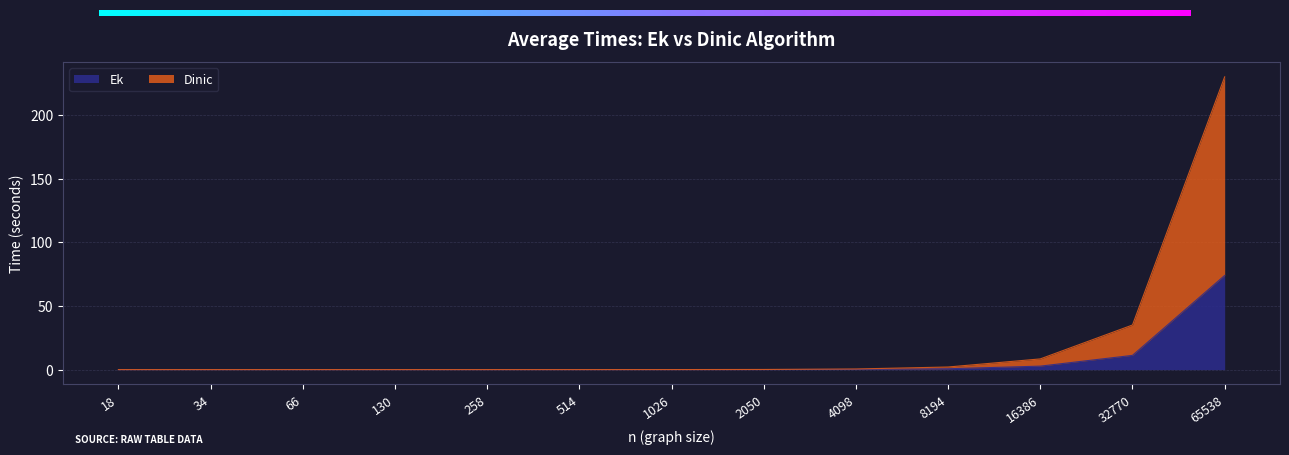

Which series changed the most between 66 and 32770?

Dinic